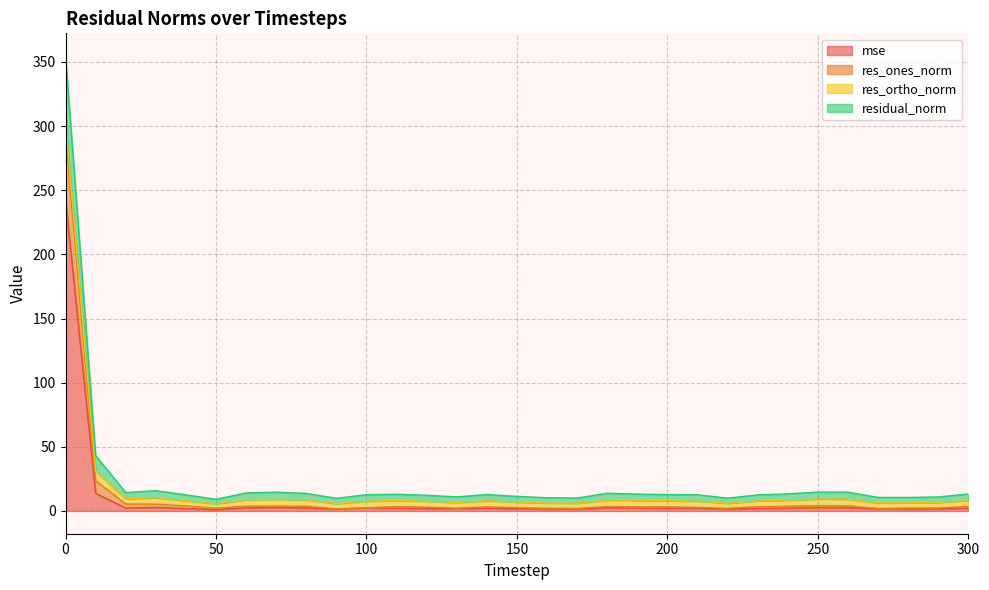

At which label is mse closest to 121?

10